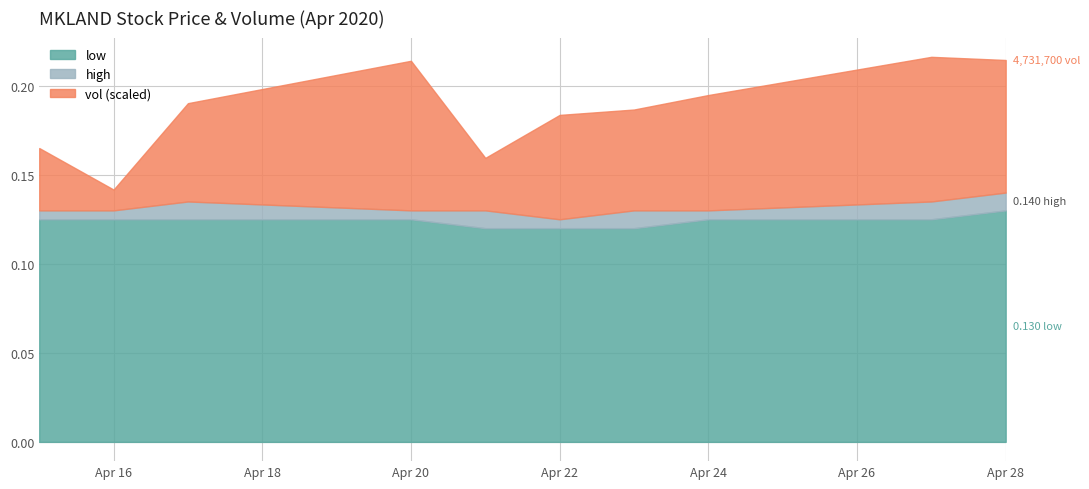

What is the value of the vol point at the 9th from the left?

5162300.0